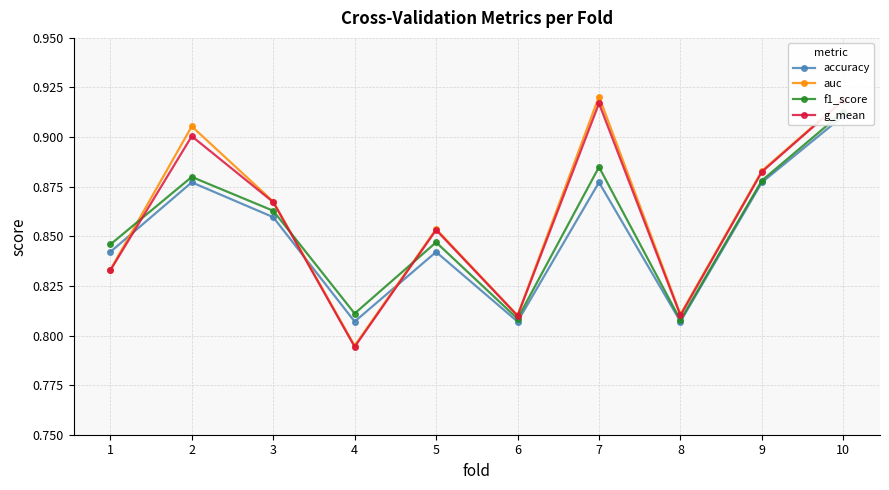

Which category has the highest value in the auc series?

7